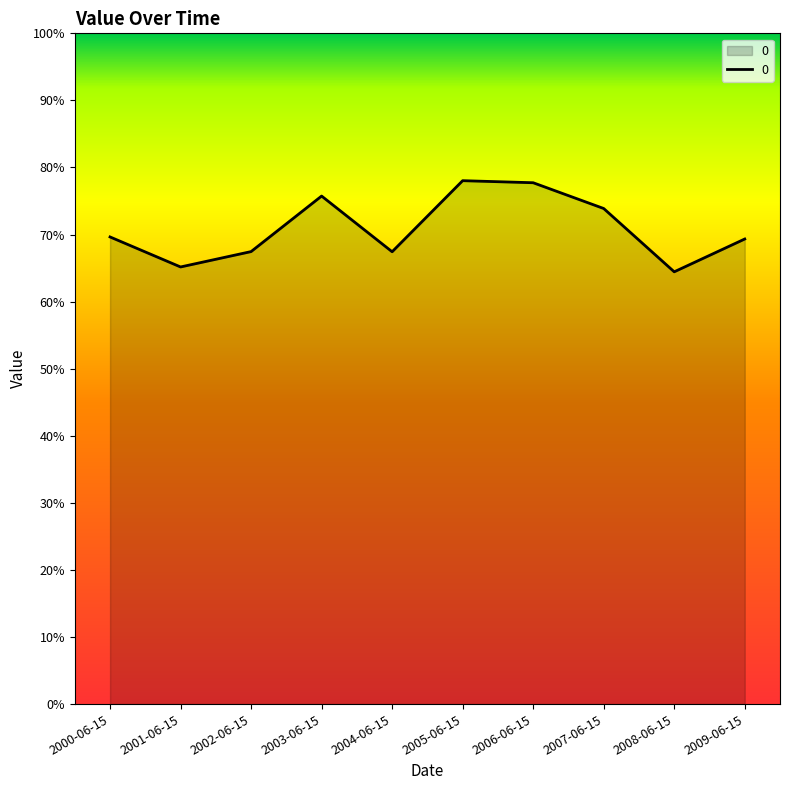

Does the chart display data point markers on the line(s)?

No